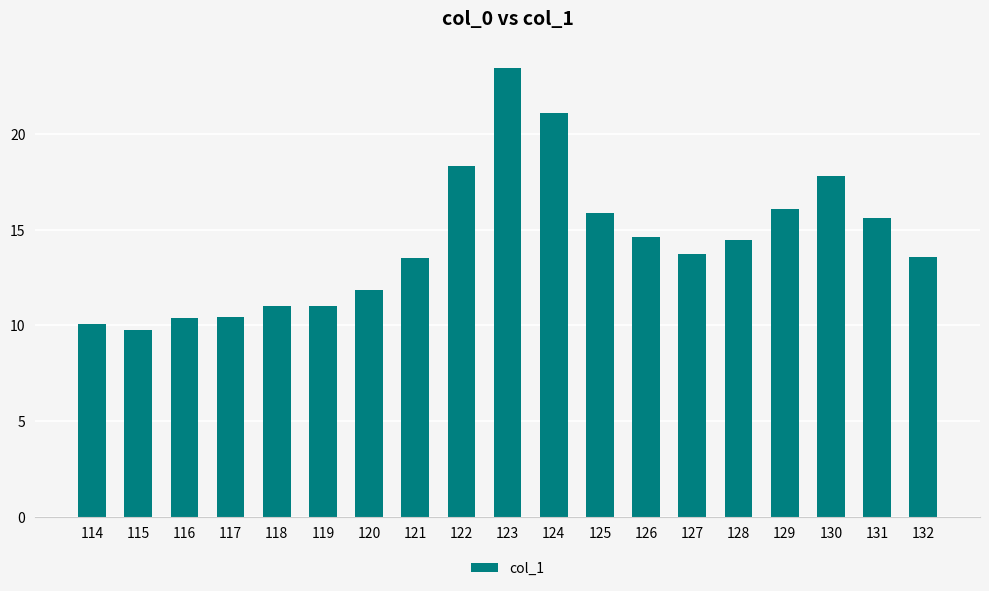

What is the approximate value at 118?

11.0